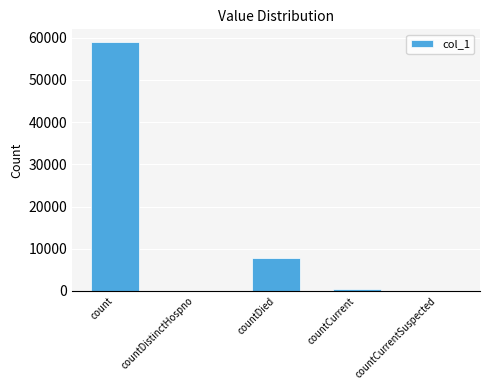

Which category has the highest value across all series?

count